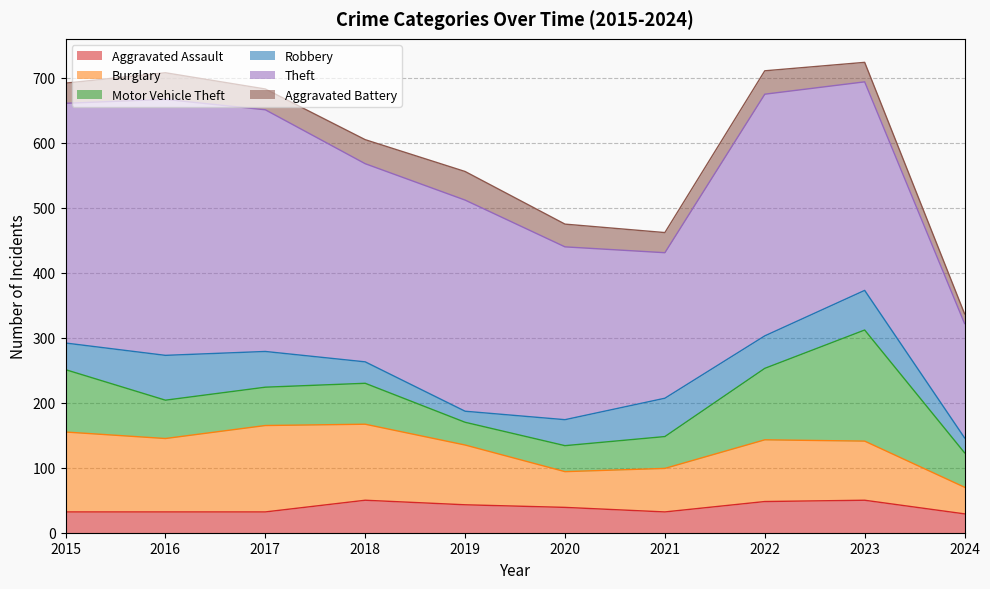

List the labels in order of Robbery value, smallest first.

2019, 2024, 2018, 2020, 2015, 2022, 2017, 2021, 2023, 2016